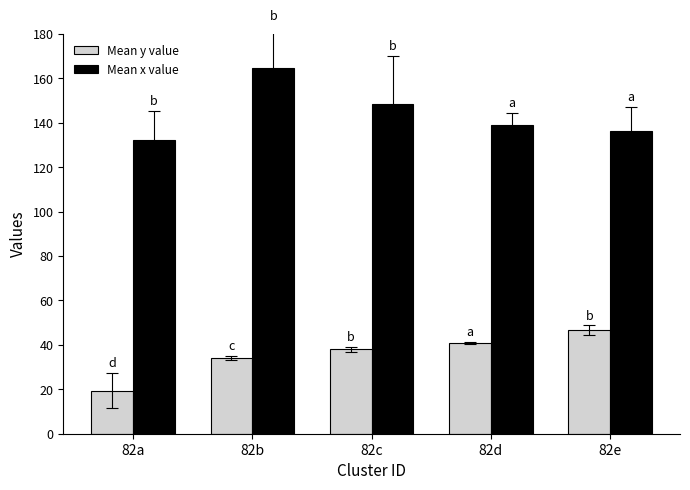

What is the spread (max minus min) of values at 82b?

130.6